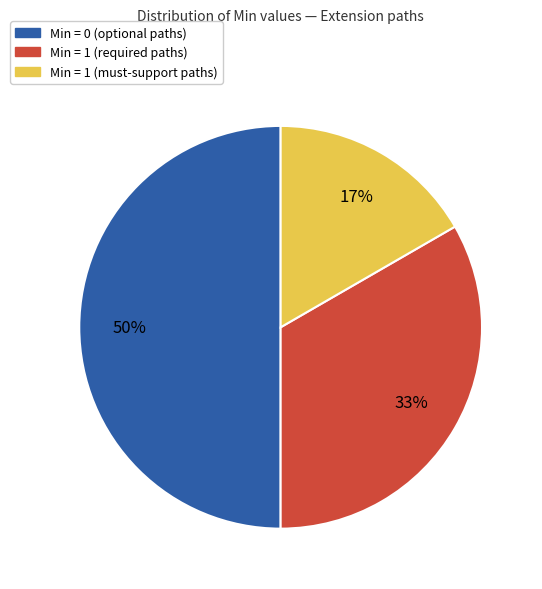

To the nearest percent, what is the average slice percentage?

33%